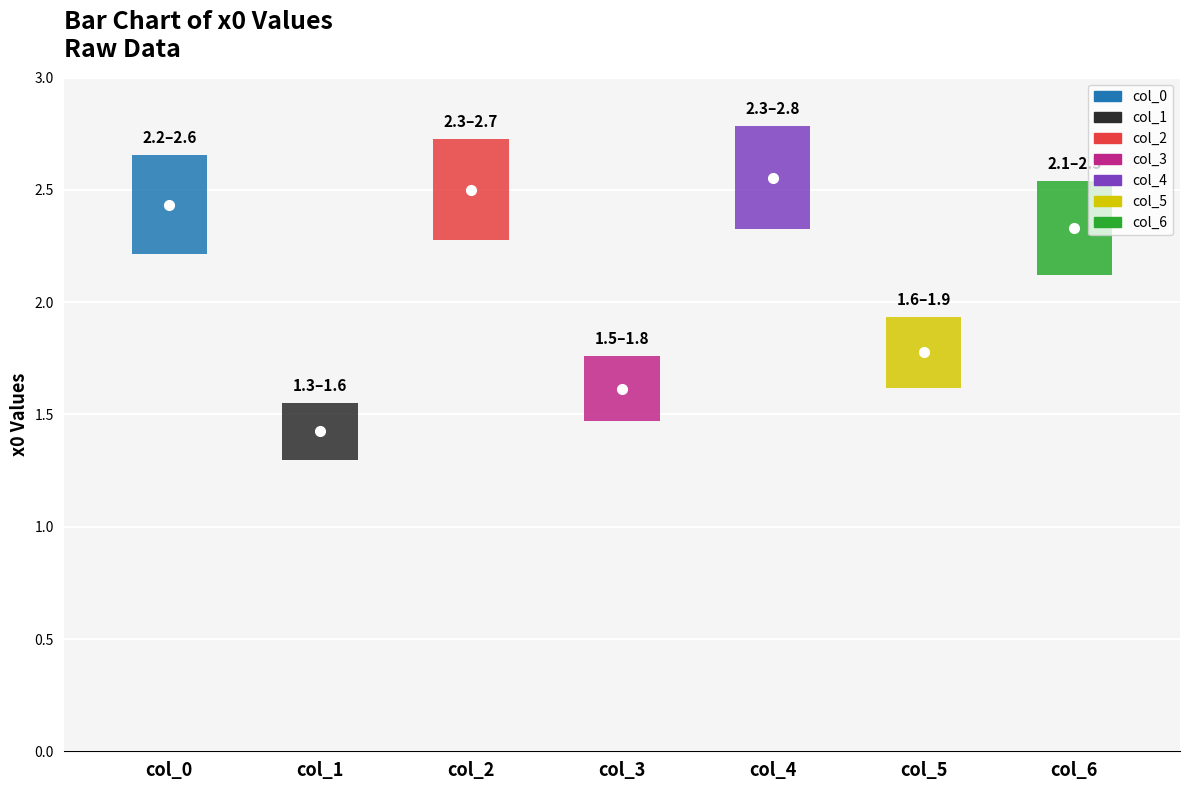

What is the difference between the values at 2 and 1?

1.1